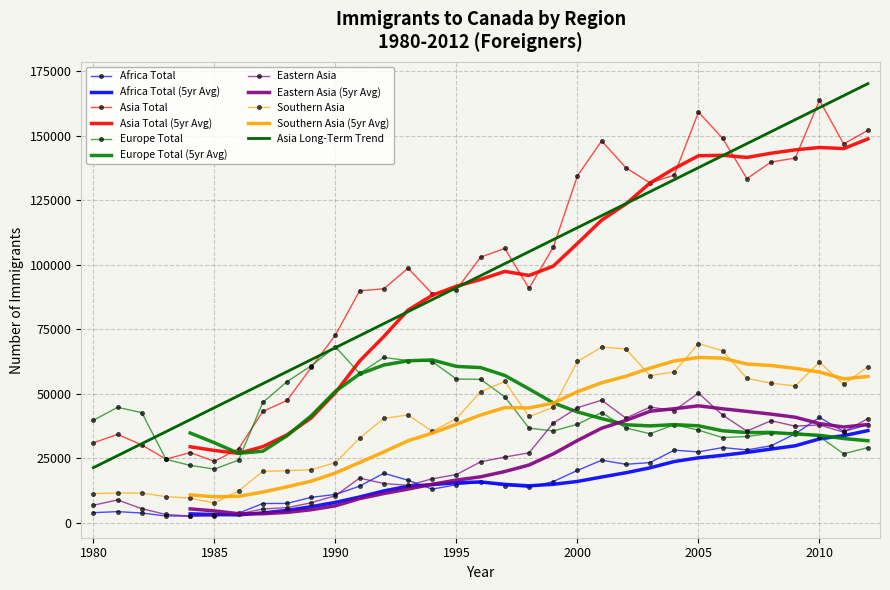

At 2010, list the series in order from smallest to largest.

Europe Total, Eastern Asia, Africa Total, Southern Asia, Asia Total